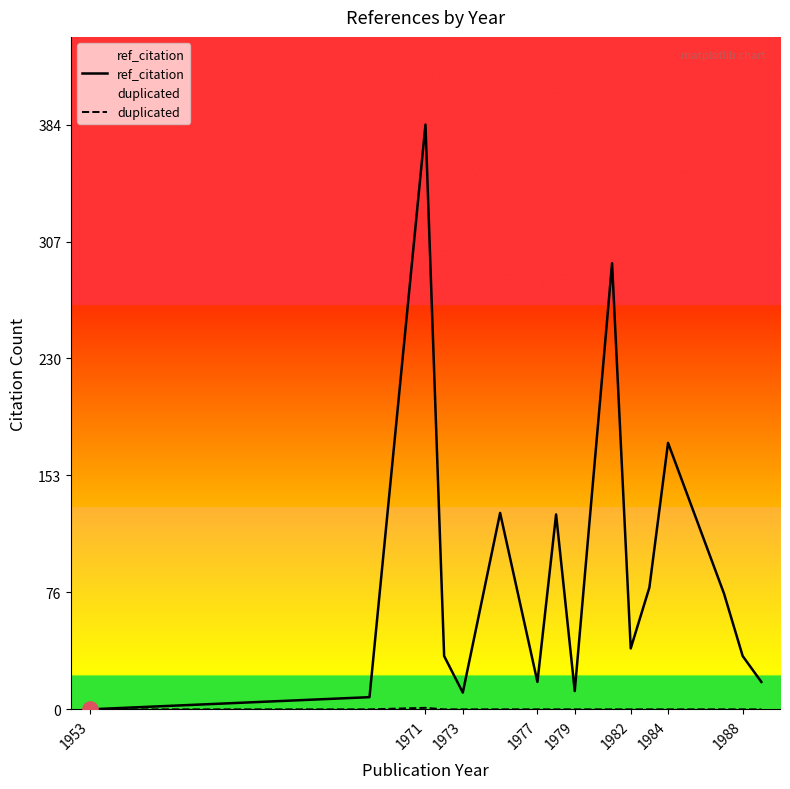

What is the total value across all series at 1984?

175